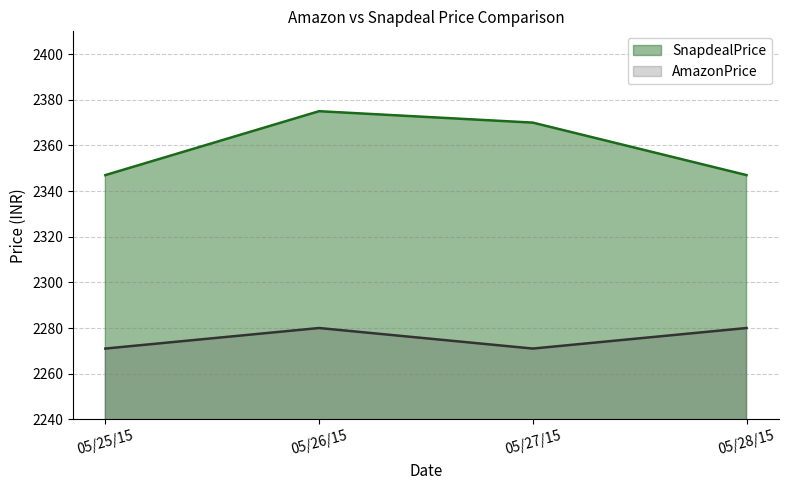

At how many categories does at least one series exceed 2358?

2